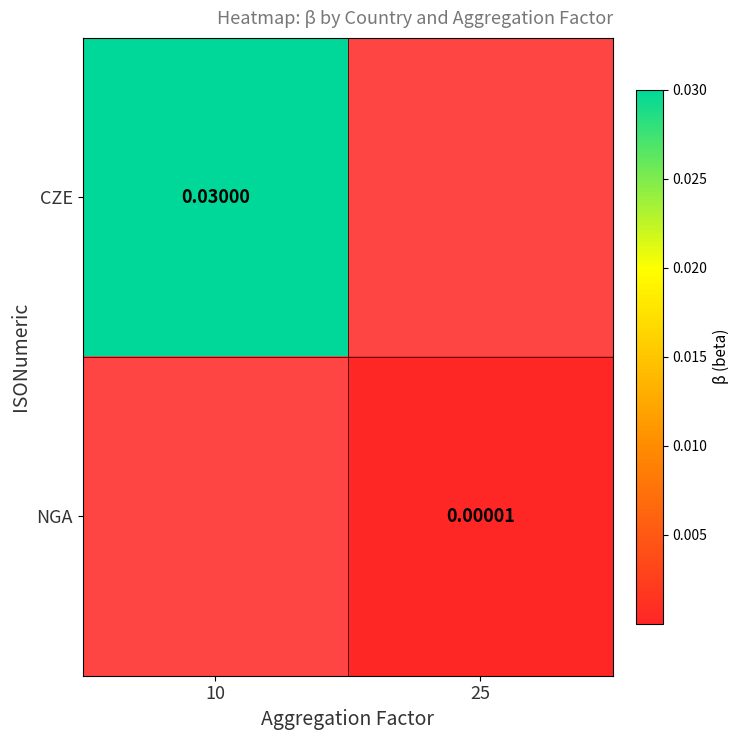

Which label corresponds to the largest value in the chart?

10